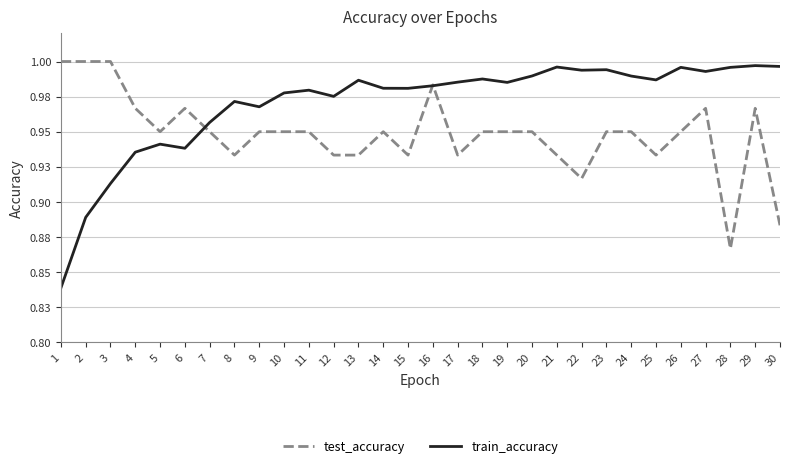

True or false: train_accuracy and test_accuracy intersect in this chart.

True